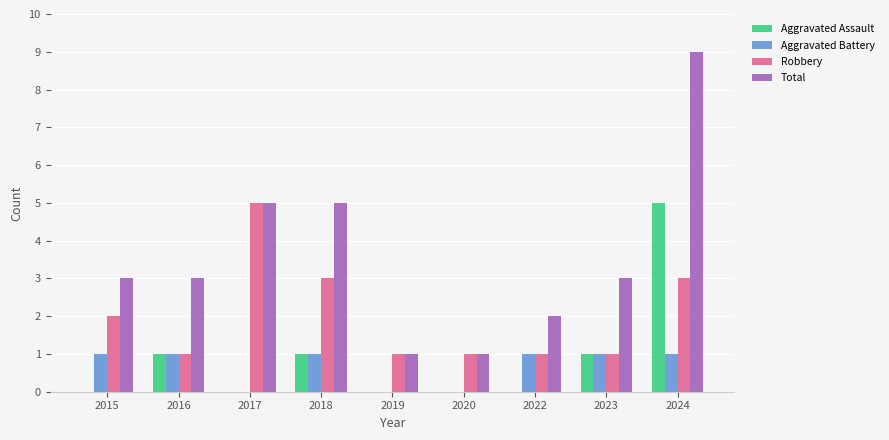

What is the highest value of the Aggravated Assault series?

5